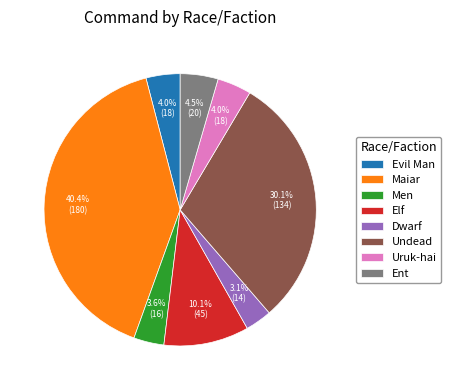

Does Evil Man account for over 50% of the chart?

No